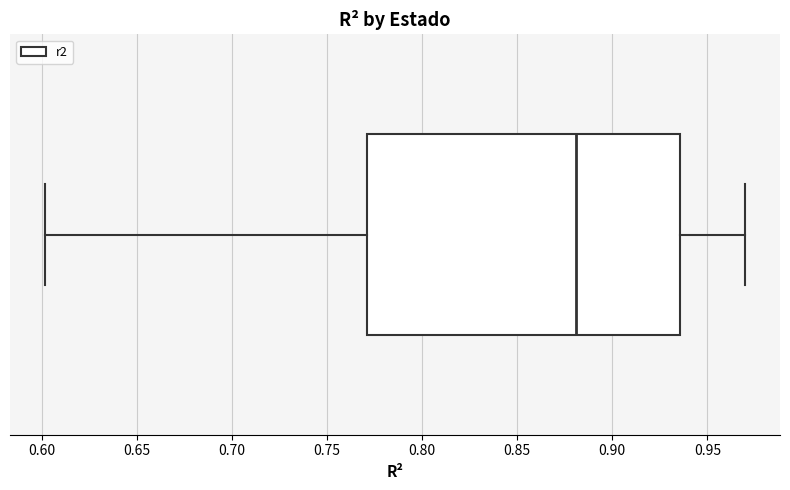

Transcribe this box plot: give where the median line is, the range the box spans, and where the two whiskers end, as read against the x-axis. The values are not printed on the chart, so give them approximately, as read against the axis.

median 0.880, box 0.770 to 0.935, whiskers 0.600 to 0.970